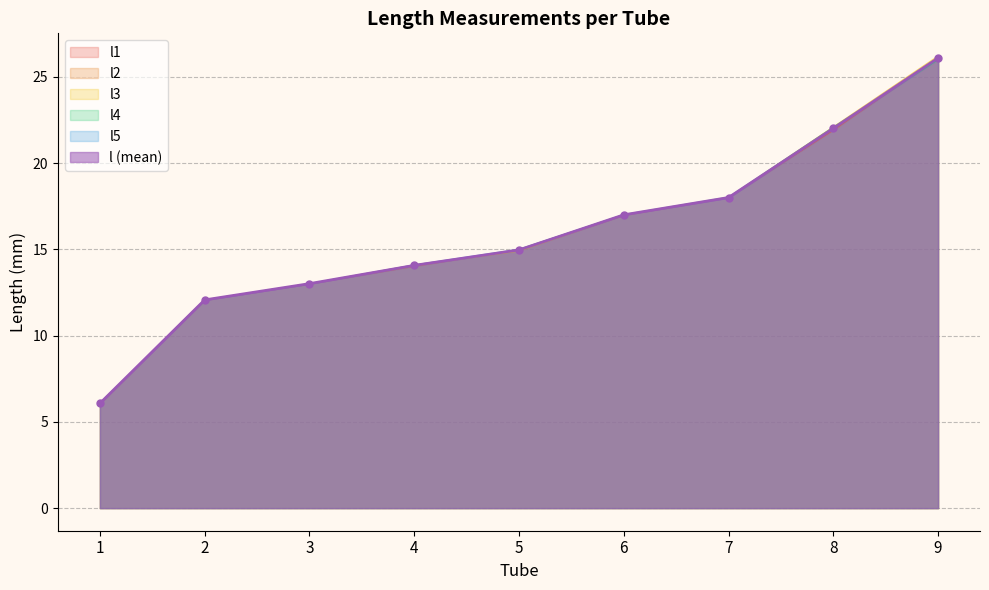

The value of l1 at 6 is 22.3. True or false?

False